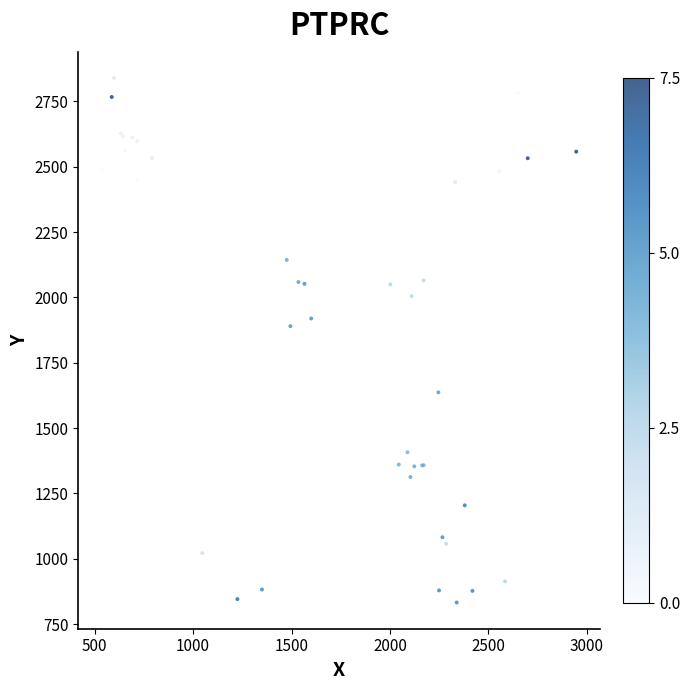

What Y value in the scatter plot is closest to 1836?

1890.1